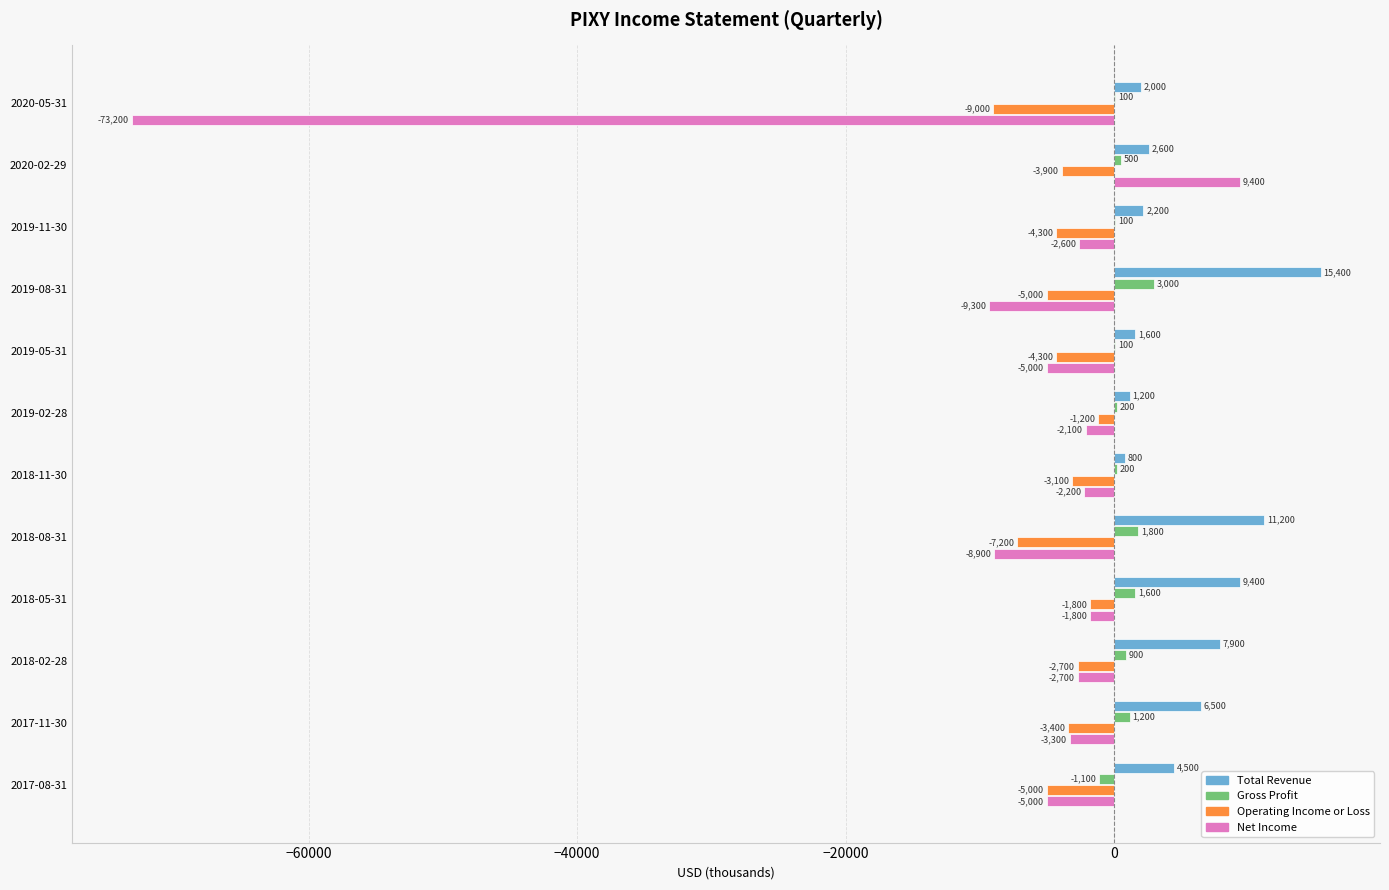

What is the sum of all Net Income values?

-106700